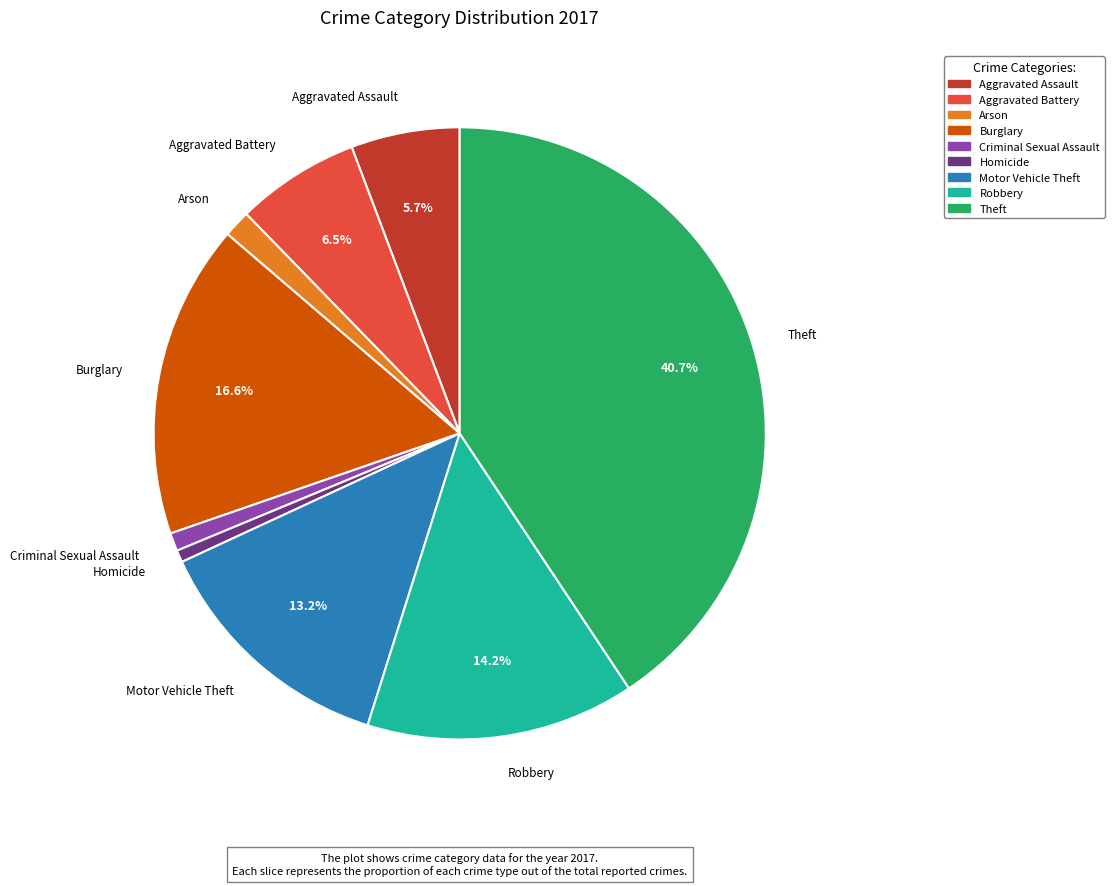

To the nearest percent, what percentage of the pie is Criminal Sexual Assault?

1%